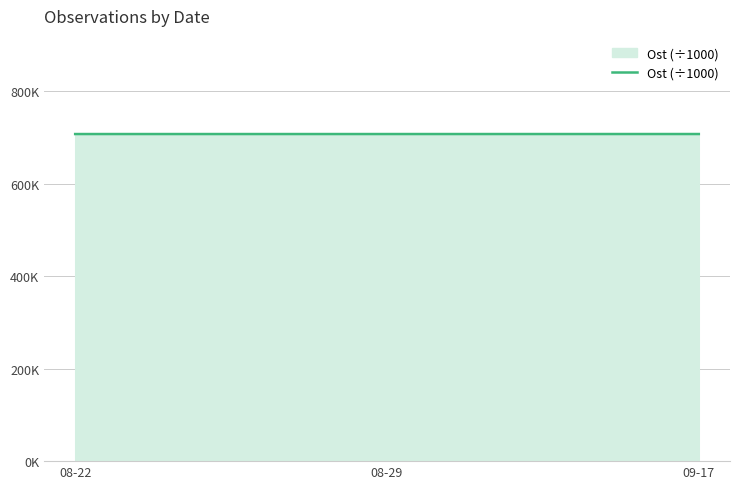

Approximately how many times larger is the value at 09-17 compared to 08-29?

1.0